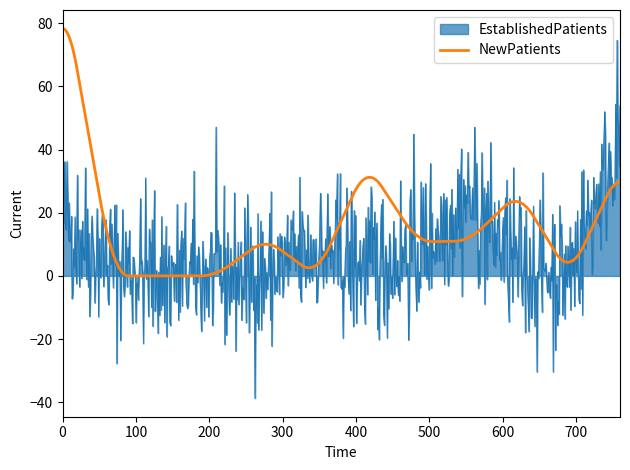

What is the sum of all EstablishedPatients values?

5794.8